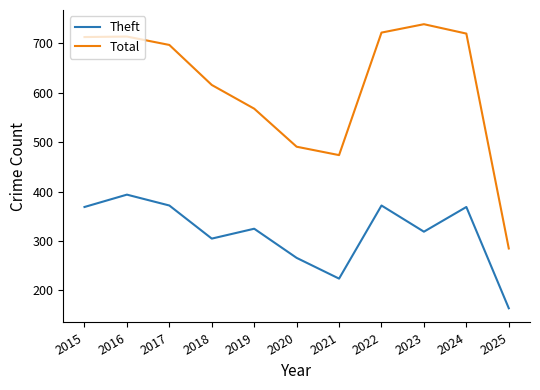

At which label does Total first exceed 697?

2015